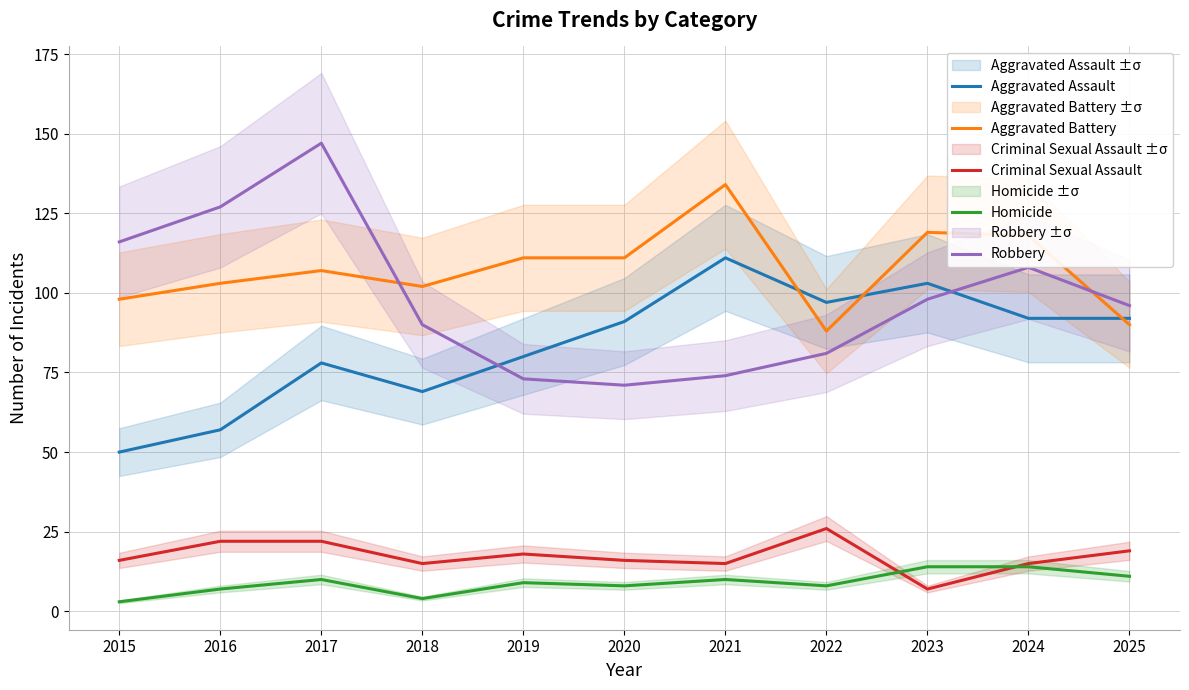

Which series has the largest range (max minus min)?

Robbery